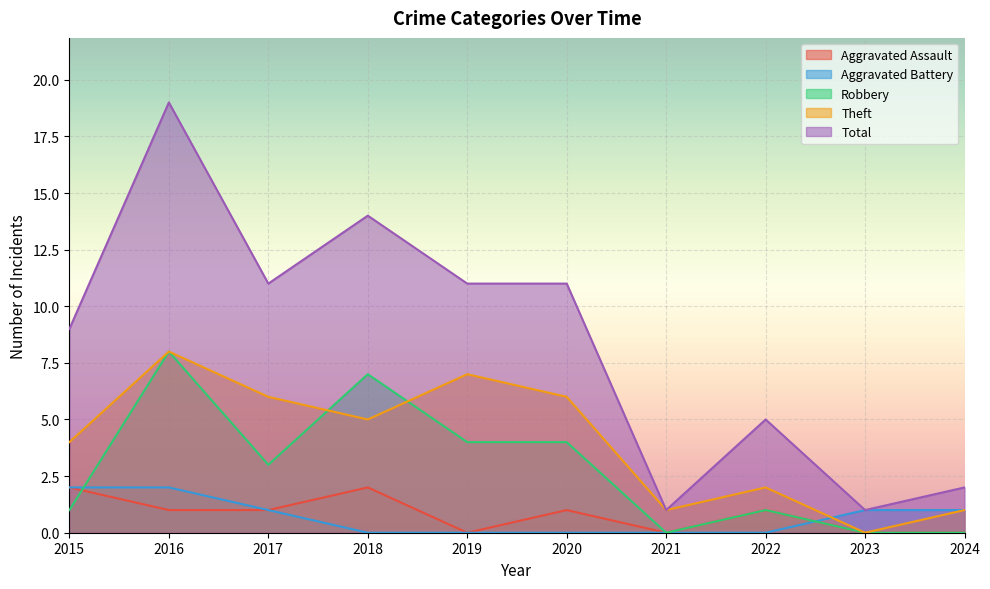

True or false: Total and Aggravated Assault cross at least once.

False